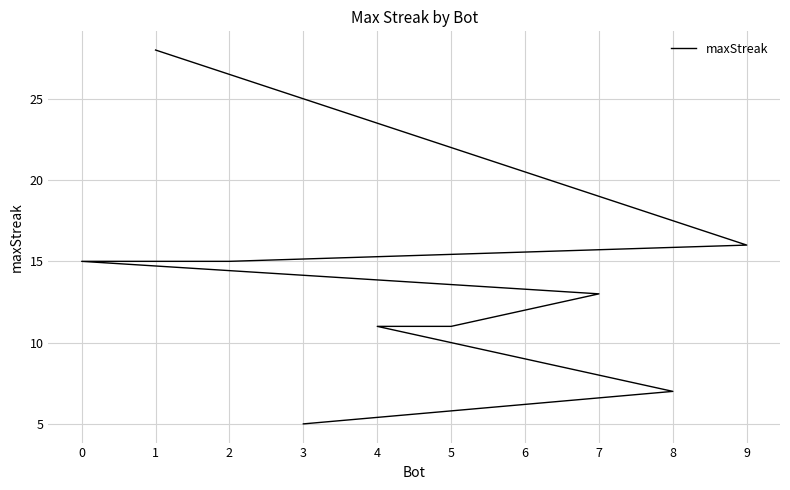

At which label does the data first exceed 13?

1